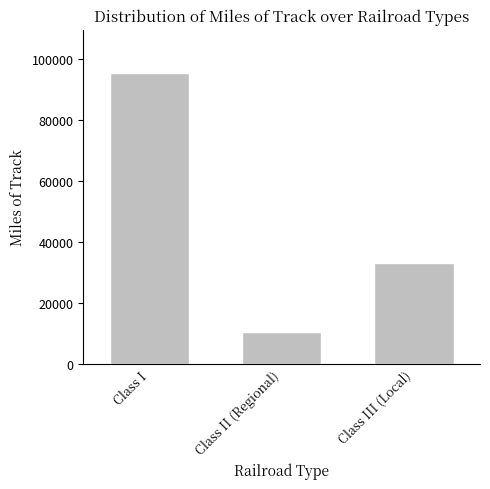

Reading left to right, transcribe all the data shown in this chart.

95264	10355	32858